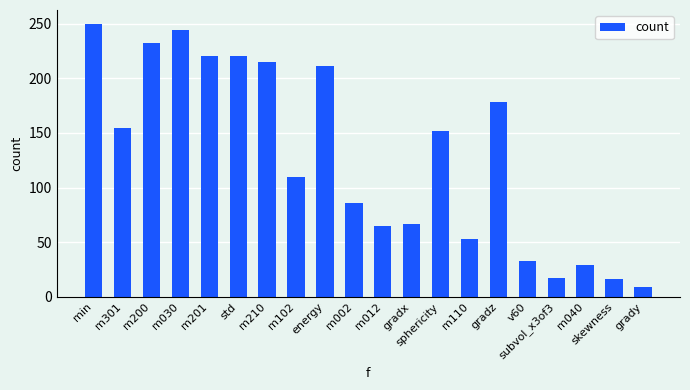

What value does the data have at m002, to the nearest 5?

85